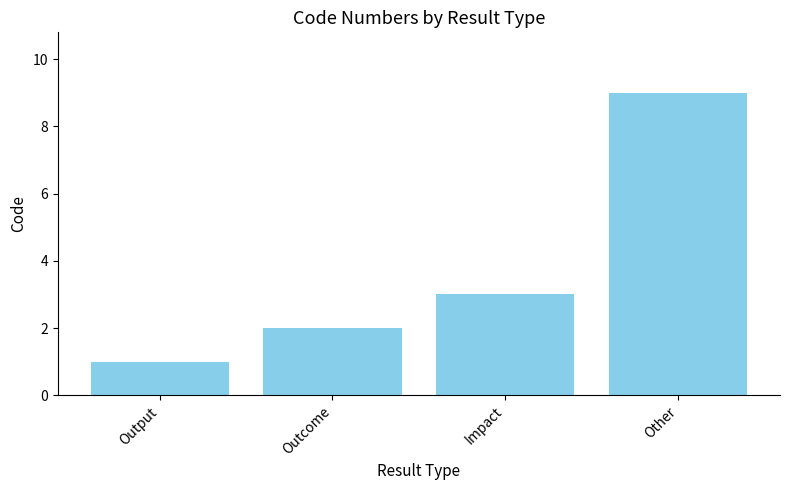

Reading right to left, transcribe all the data shown in this chart.

9	3	2	1